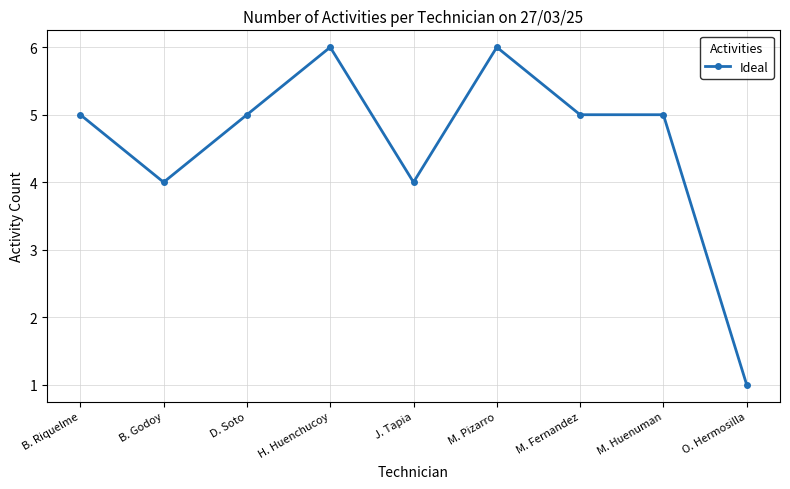

Where is the first local maximum?

H. Huenchucoy